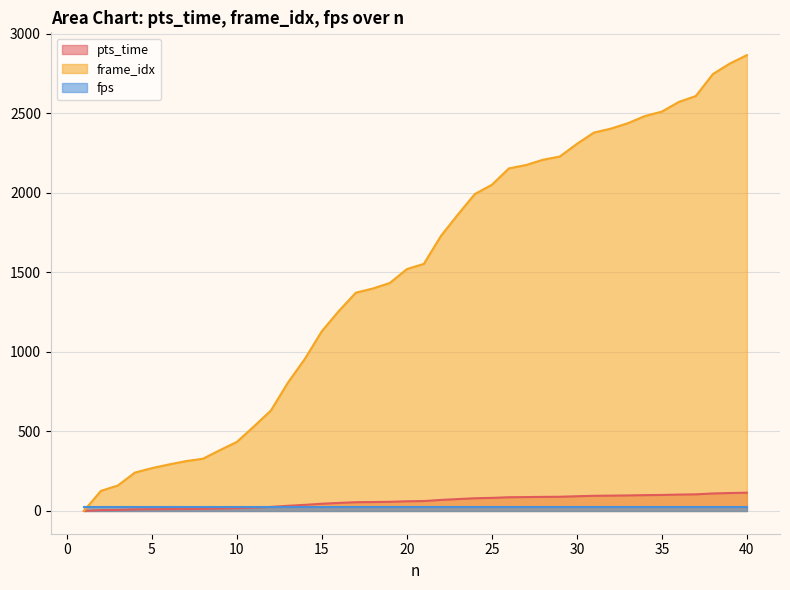

Which series has the widest spread of values?

frame_idx